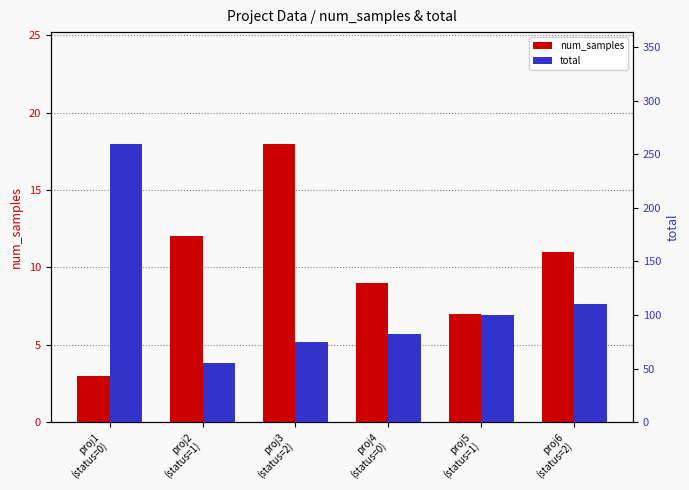

What is the approximate value of total at proj5
(status=1)?

100.0